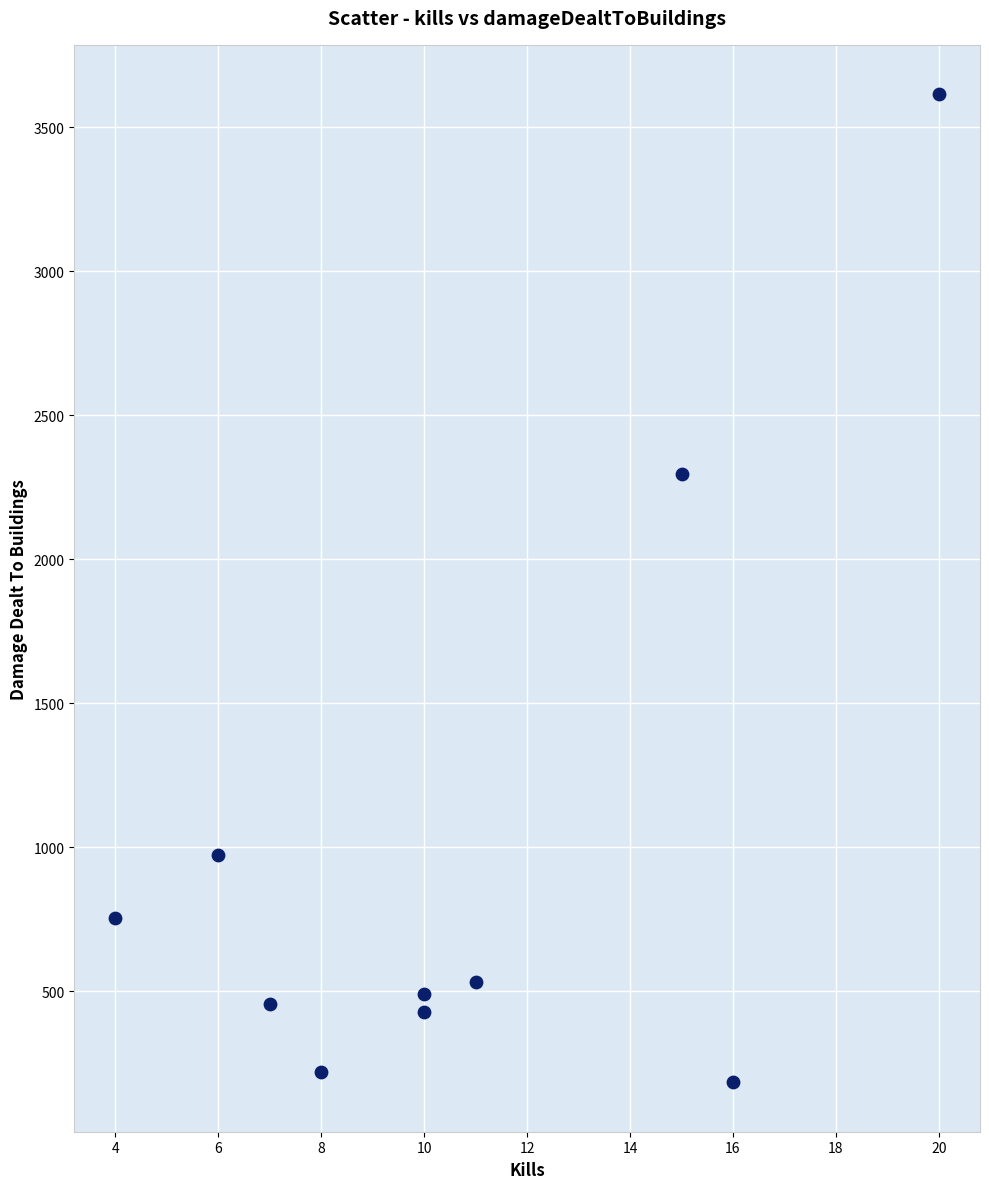

What Y value in the scatter plot is closest to 1898?

2295